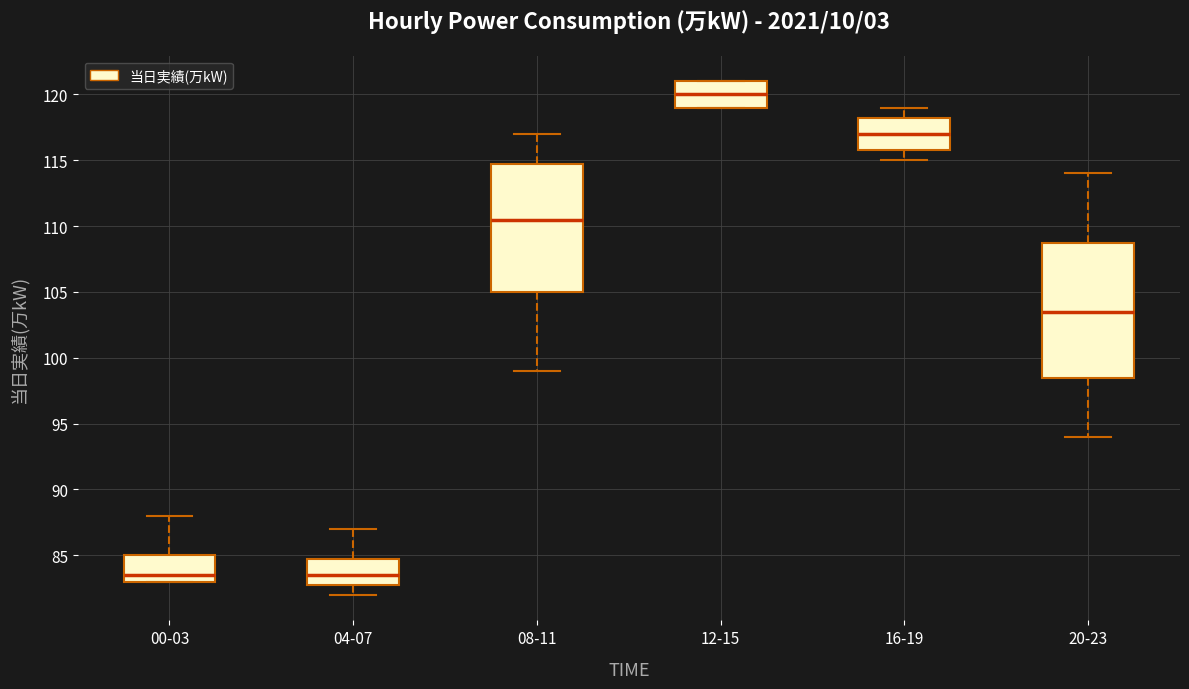

Reading left to right, read every box against the y-axis: the position of its median line, the range the box covers, and the ends of its whiskers. The values are not printed on the chart, so give them approximately, as read against the axis.

00-03: median 83.5, box 83.0 to 85.0, whiskers 83.0 to 88.0
04-07: median 83.5, box 83.0 to 85.0, whiskers 82.0 to 87.0
08-11: median 110.5, box 105.0 to 115.0, whiskers 99.0 to 117.0
12-15: median 120.0, box 119.0 to 121.0, whiskers 119.0 to 121.0
16-19: median 117.0, box 116.0 to 118.5, whiskers 115.0 to 119.0
20-23: median 103.5, box 98.5 to 109.0, whiskers 94.0 to 114.0